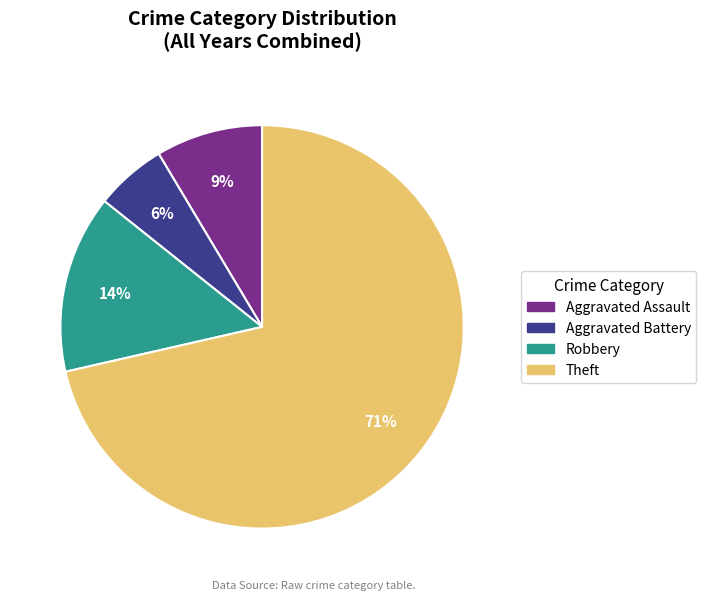

To the nearest percent, what is the average slice percentage?

25%